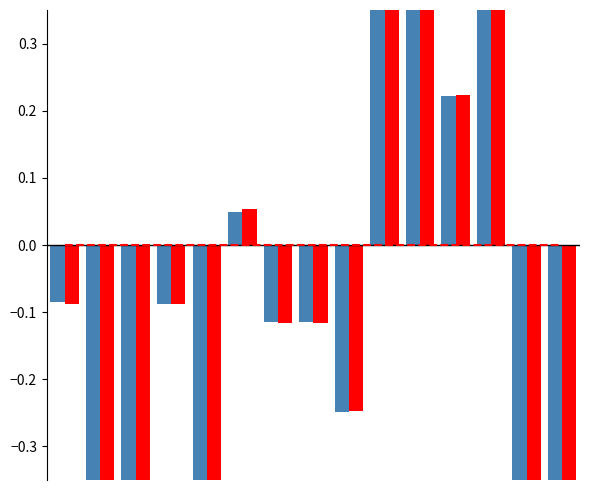

List the series in order of their overall mean, highest first.

שעור מסך נכסי, שעור מנכסי אפיק